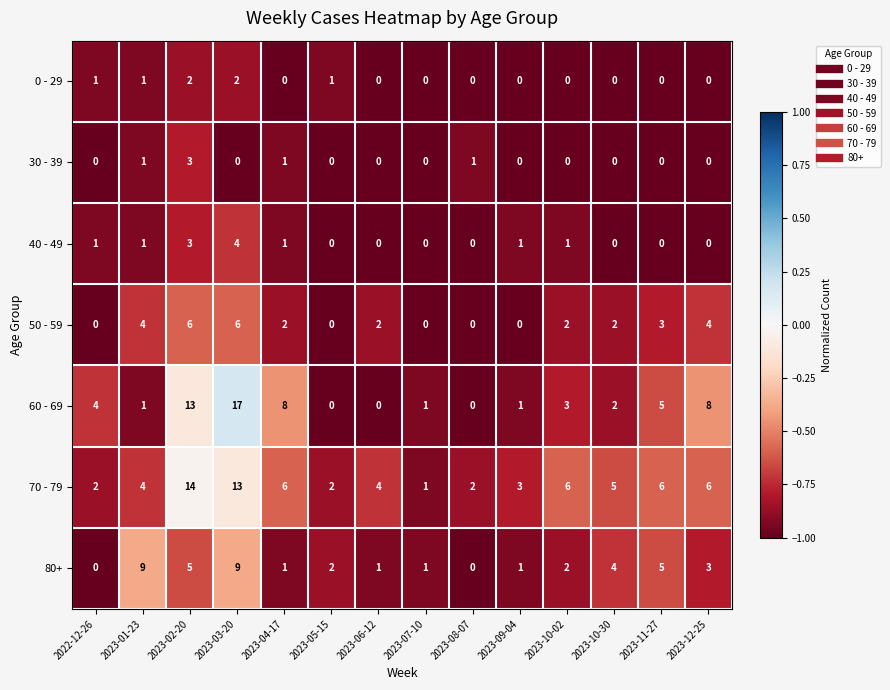

True or false: 0 - 29 has a value of 1 at 2023-06-12.

False